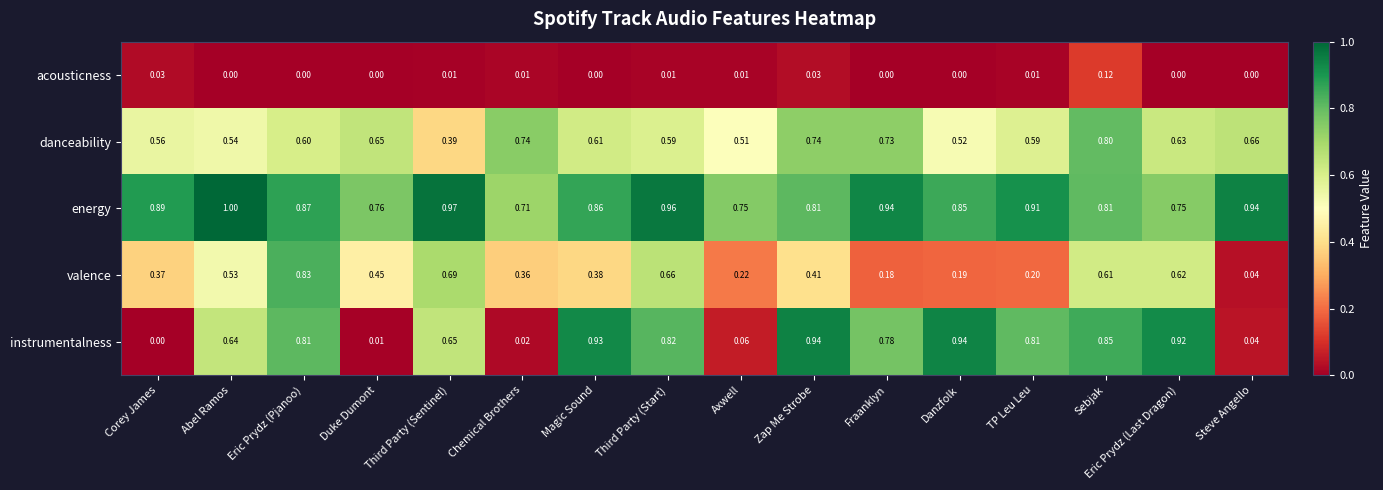

Which series has the widest spread of values?

instrumentalness